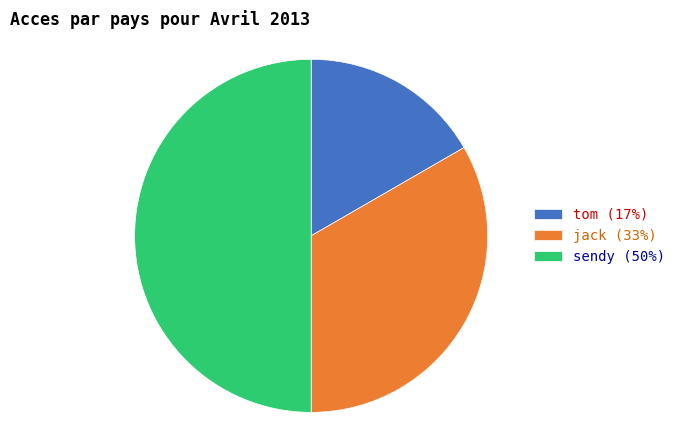

Is the sum of tom and sendy greater than half?

Yes